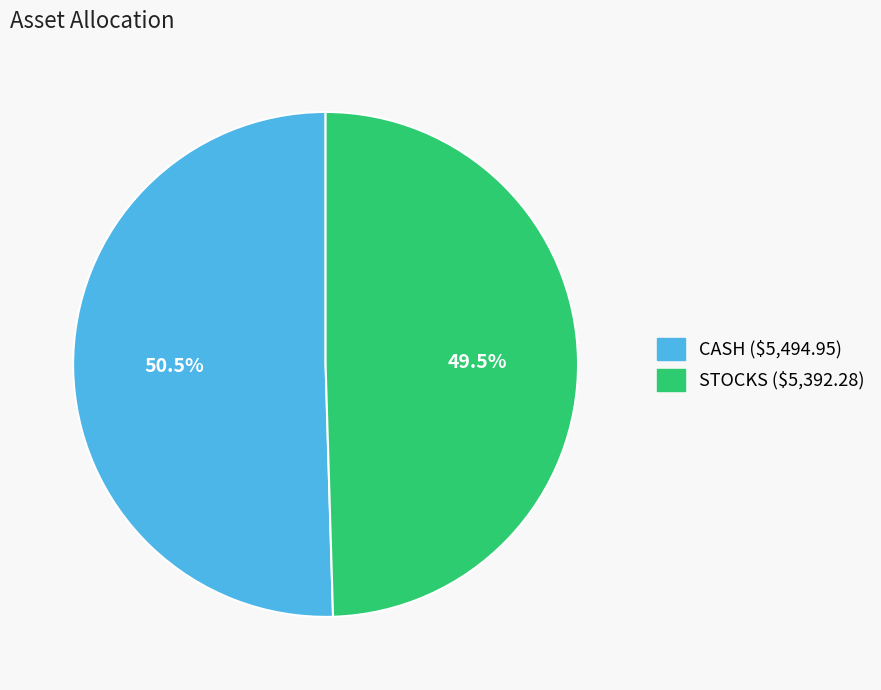

Which category has the smallest portion of the pie?

STOCKS